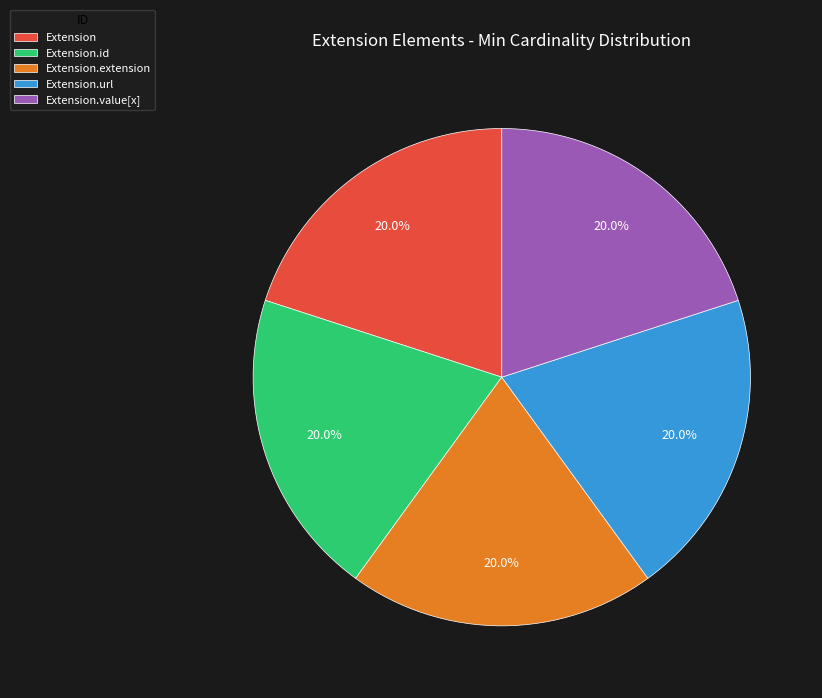

To the nearest percent, what is the combined percentage of Extension.url and Extension.extension?

40%